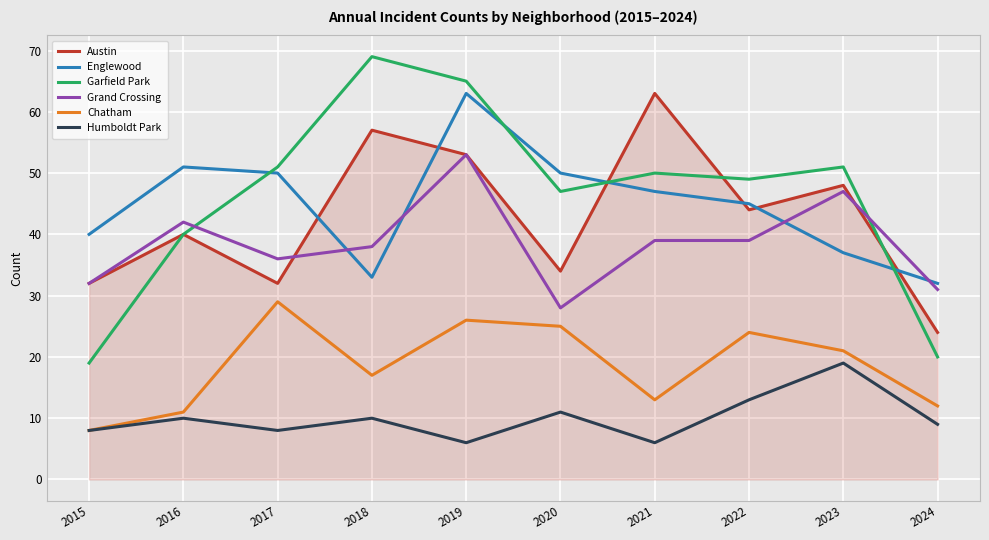

The Humboldt Park series shows 2 at 2015. True or false?

False